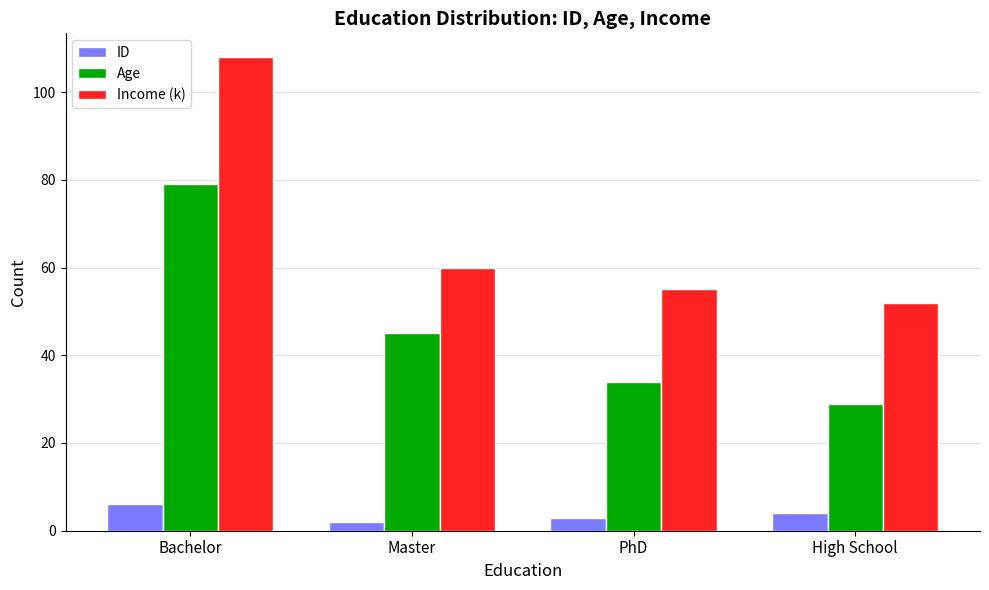

Which series has the widest spread of values?

Income (k)